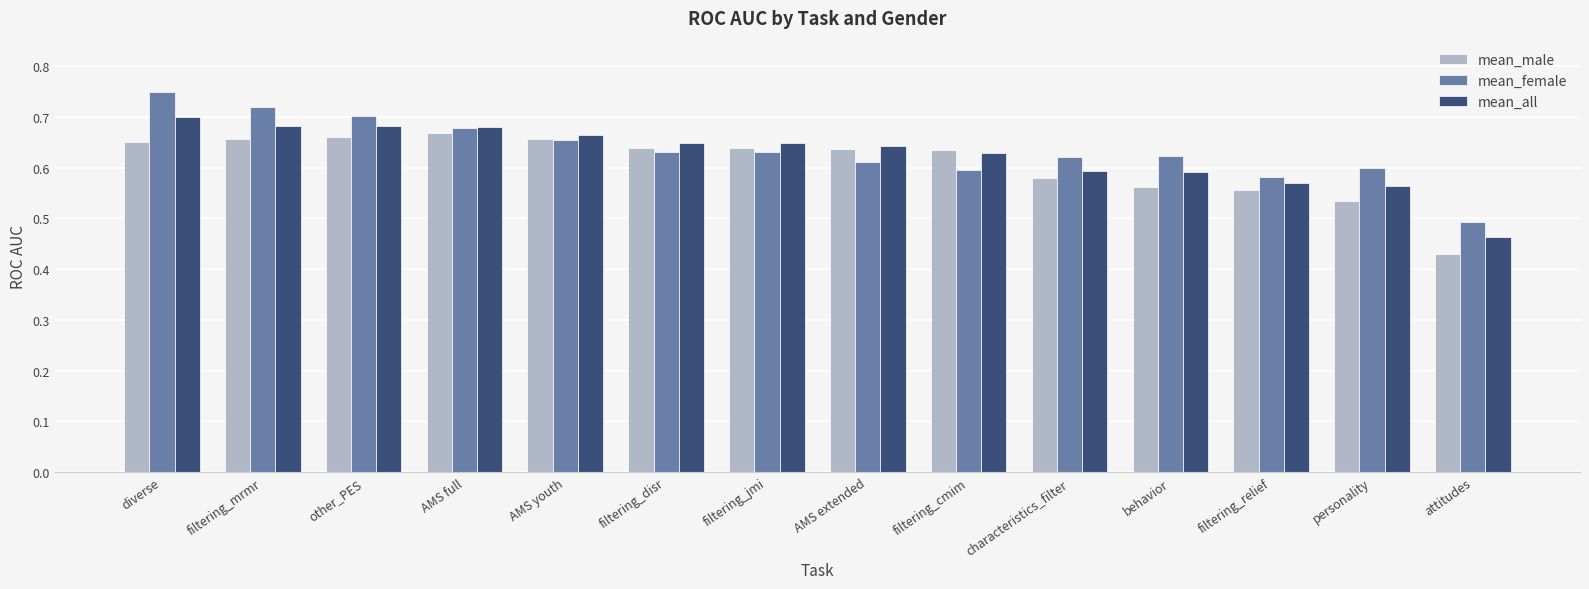

What is the total value across all series at AMS youth?

2.0